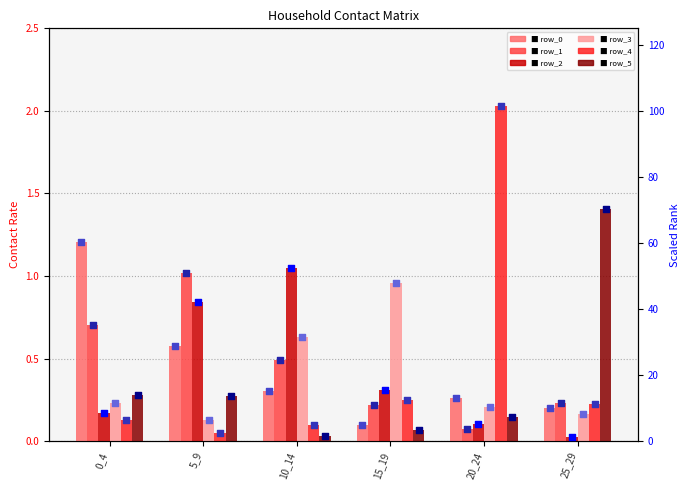

What is the total value across all series at 20_24?

2.8